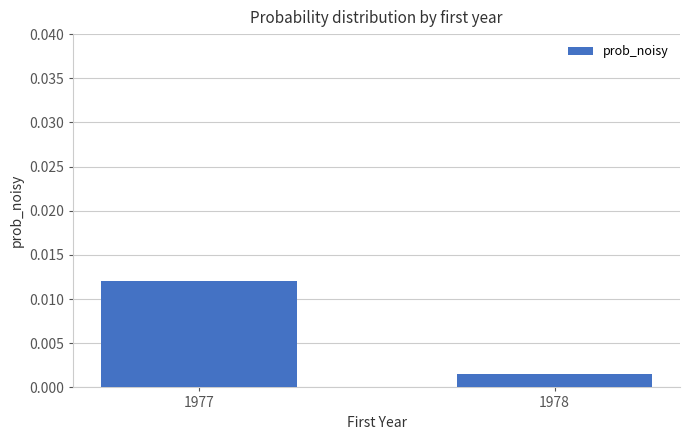

Are the bars grouped side by side (vs. stacked)?

No